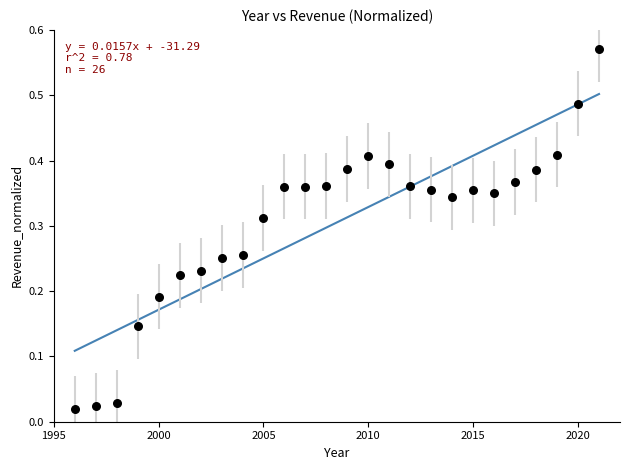

What is the range of X values (max minus min)?

25.0